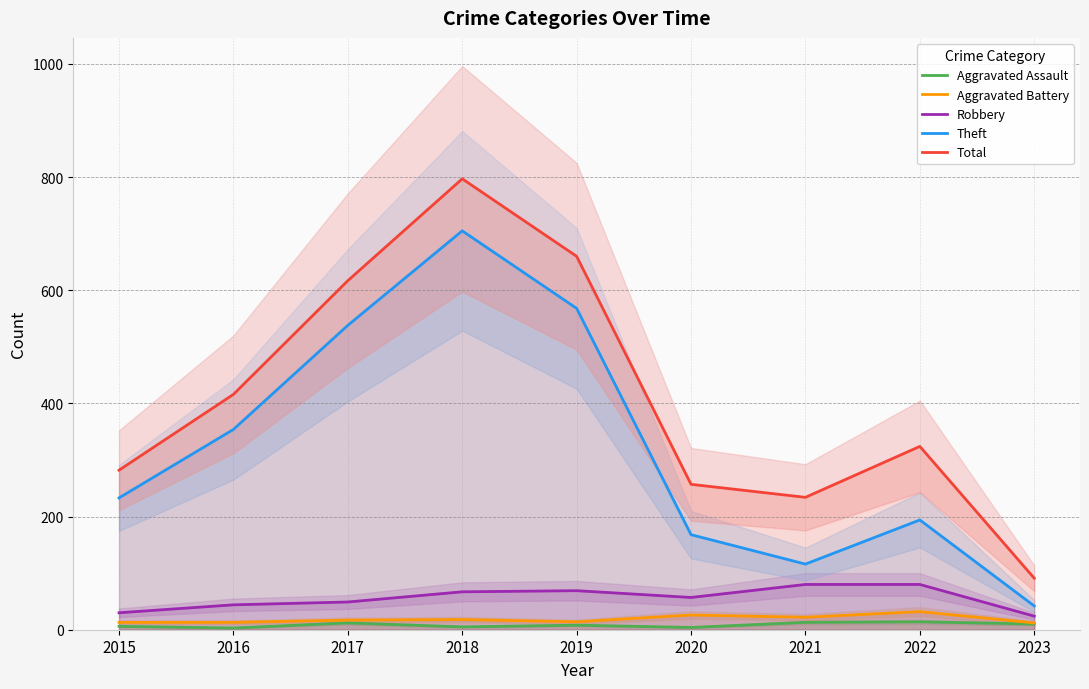

At which label is Aggravated Assault closest to 8?

2019